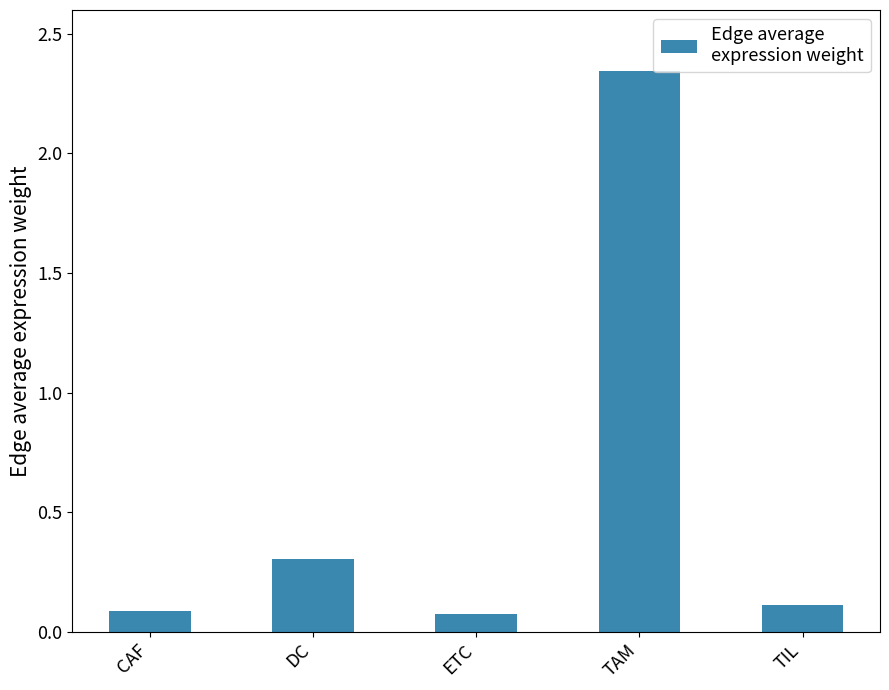

What is the average value?

0.6